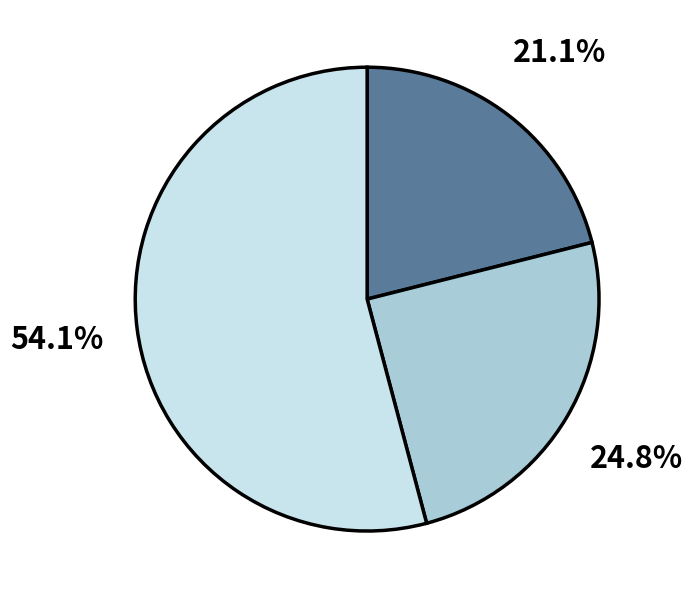

Is there a majority slice in this chart?

Yes